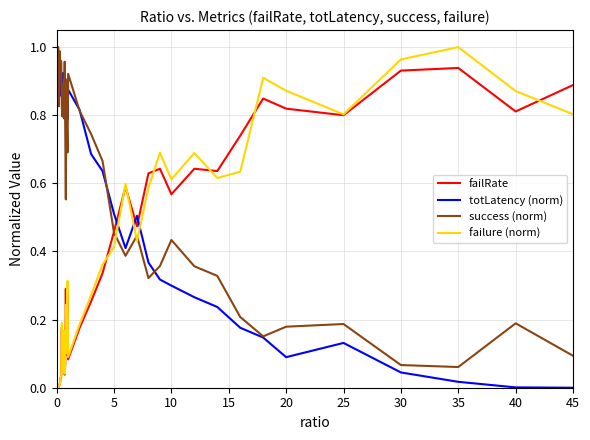

In totLatency (norm), how many points are higher than both neighbors (excluding endpoints)?

8